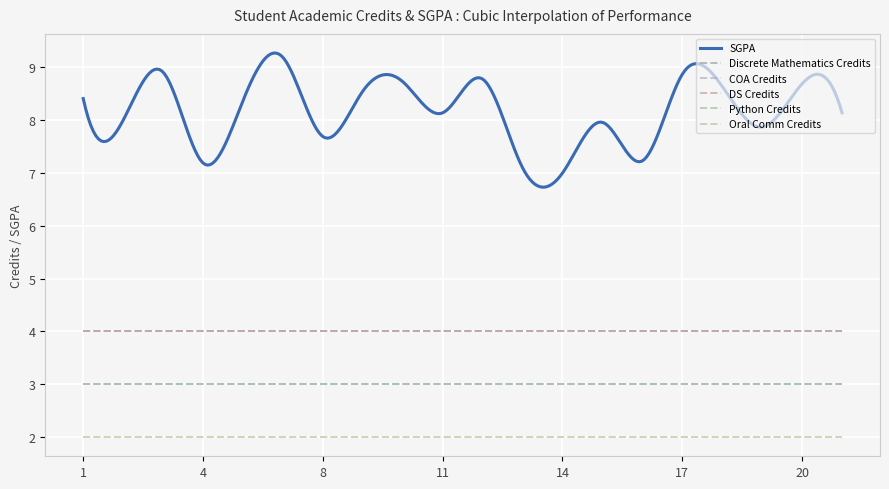

Does the chart have visible grid lines?

Yes